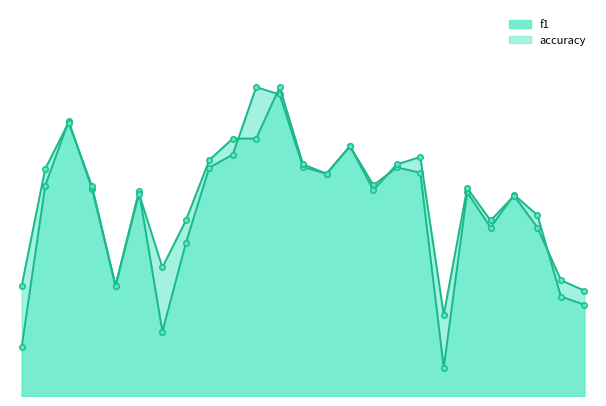

Count the number of data series in this chart.

2